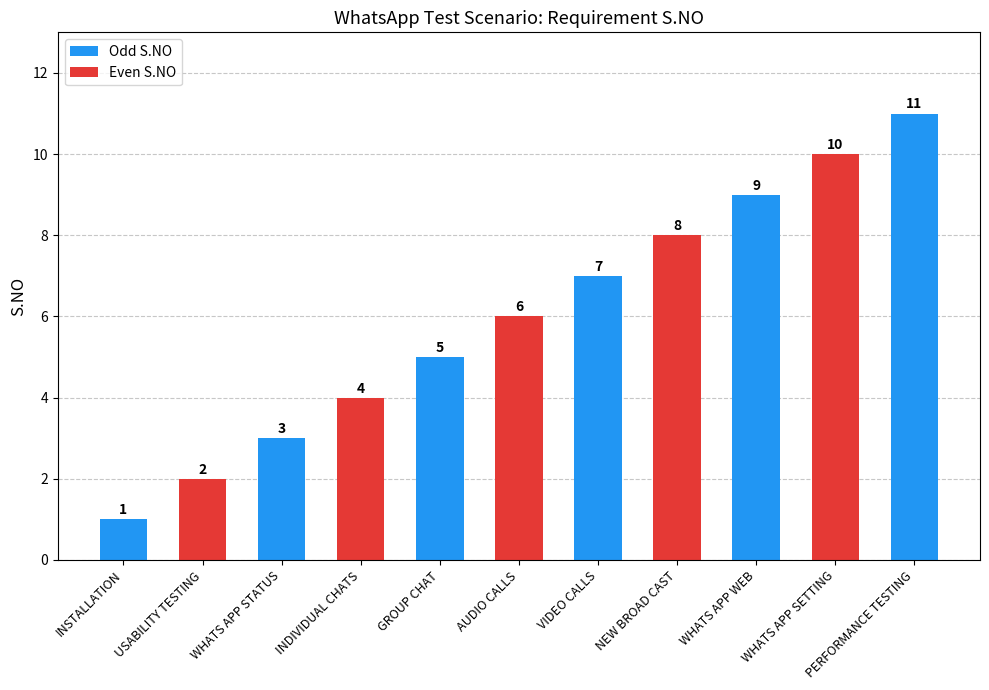

What is the maximum value shown in the chart?

11